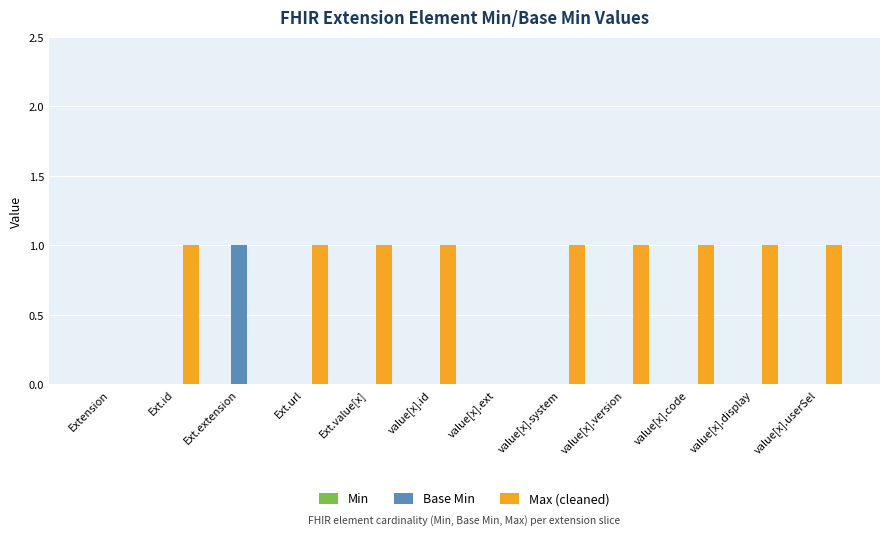

The value of Base Min at value[x].version is 1. True or false?

False